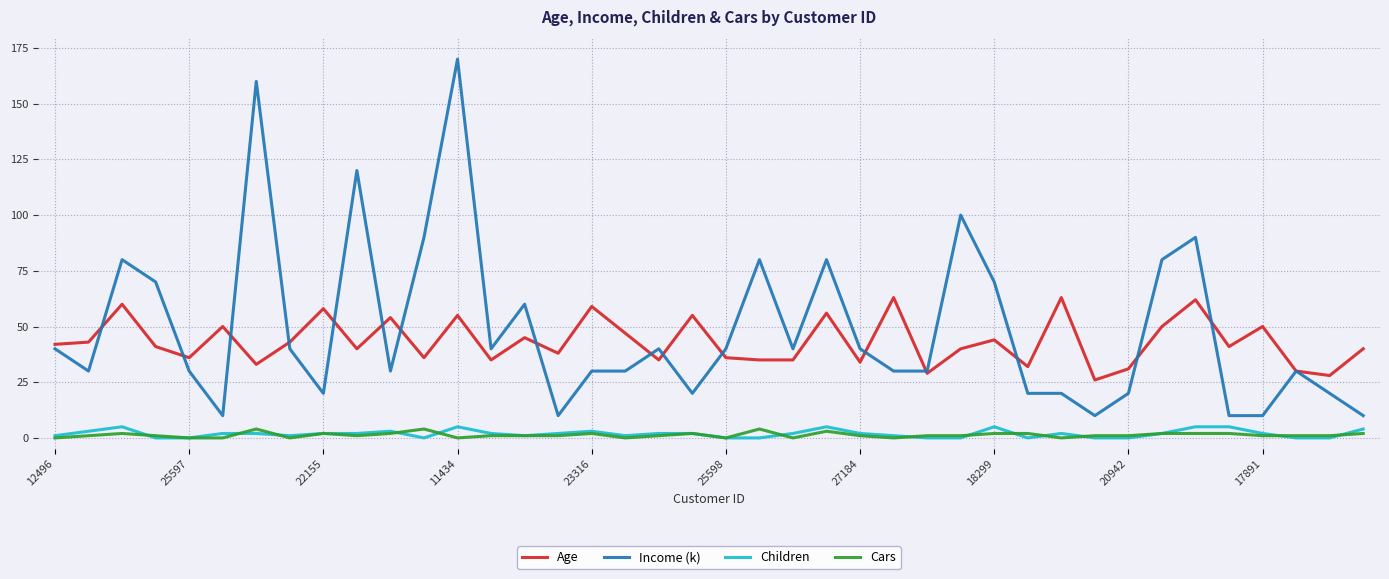

True or false: Age and Children cross at least once.

False